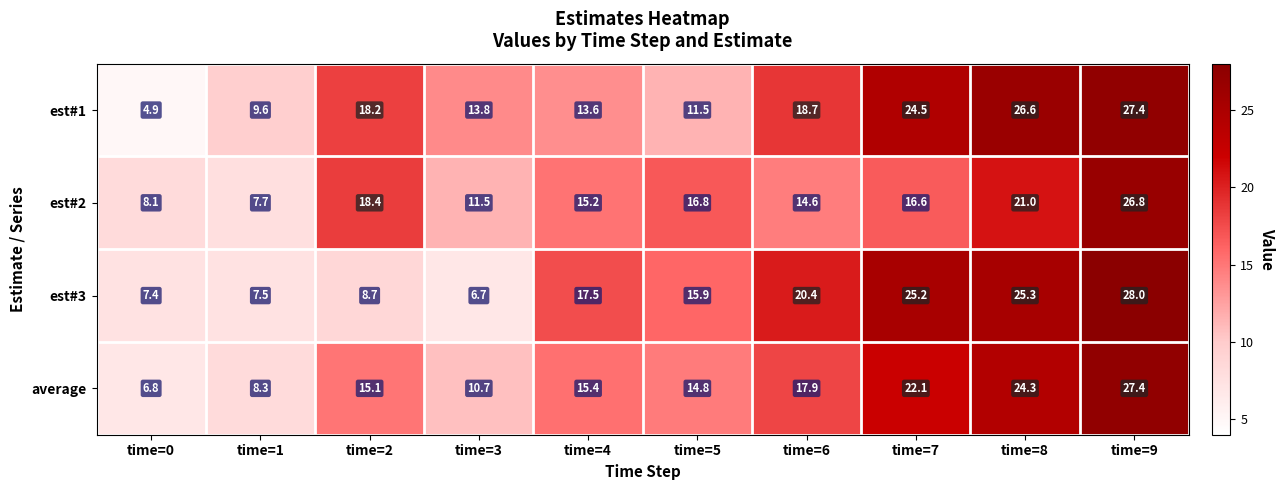

Which series has the largest total across all categories?

est#1